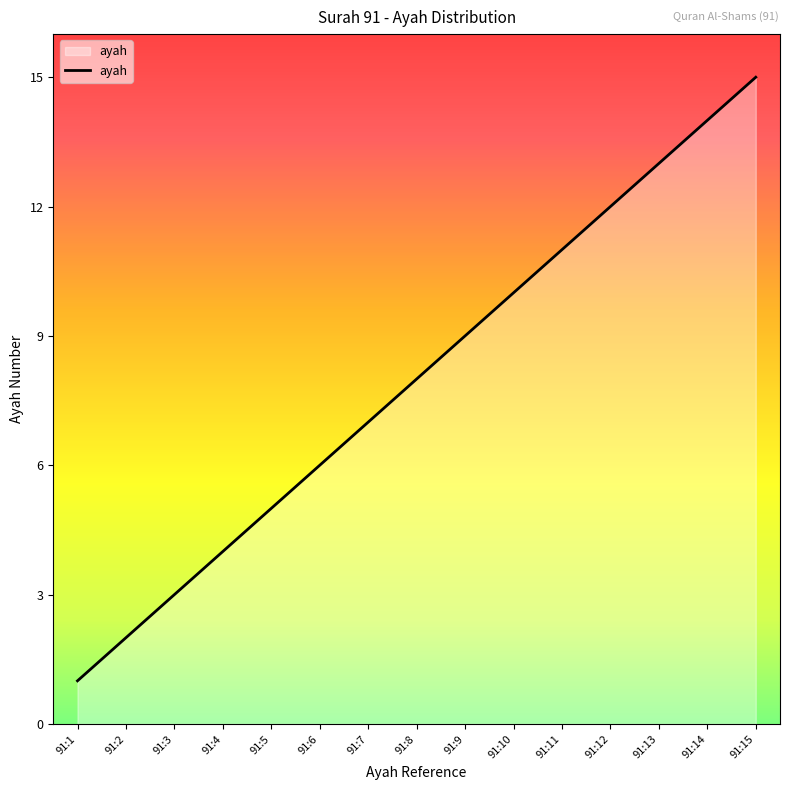

What is the average value?

8